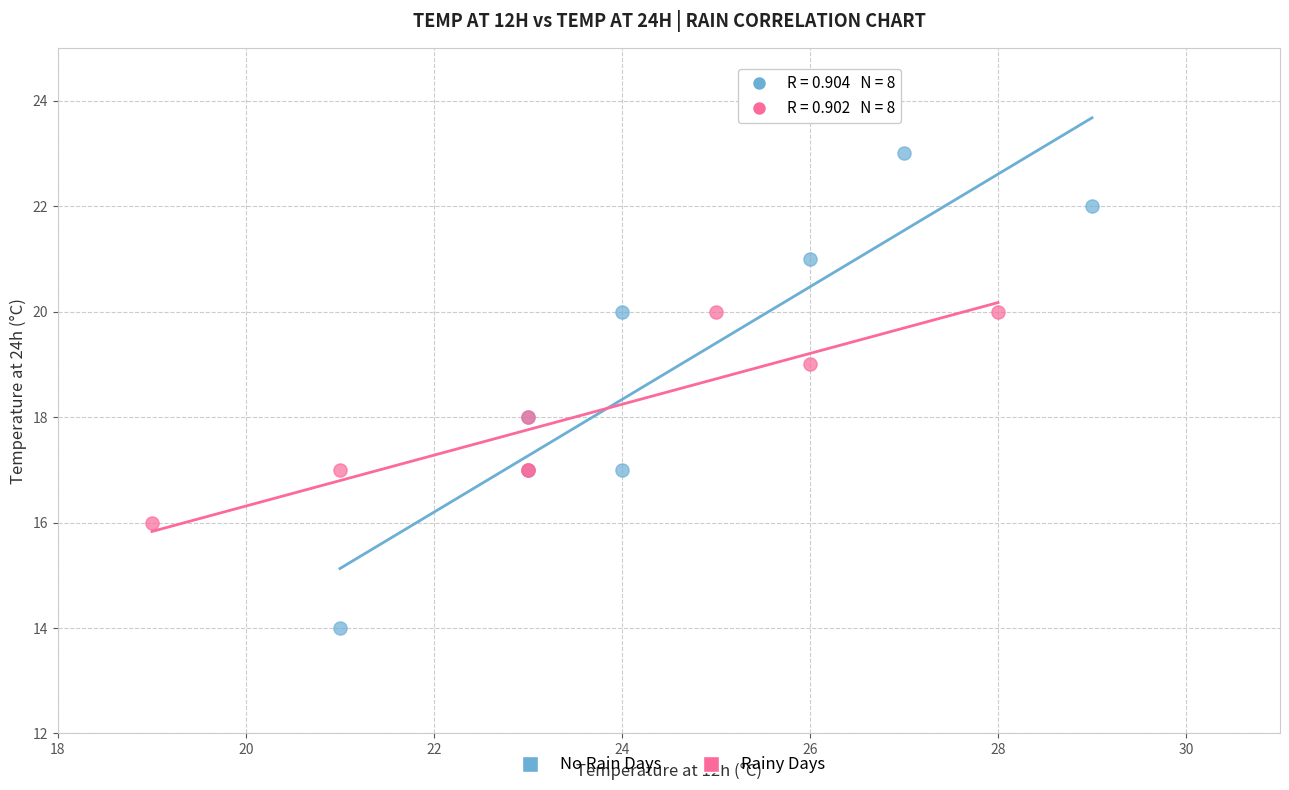

Which series has the largest Y range (max minus min)?

No Rain Days